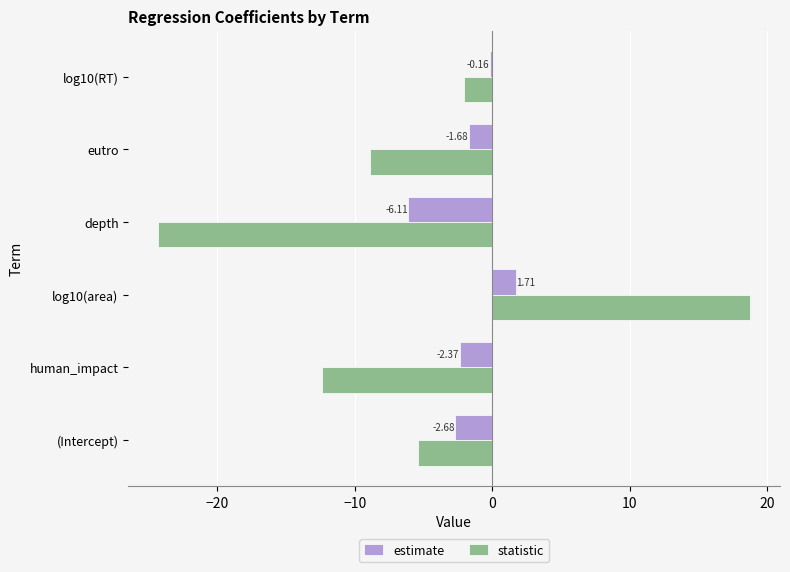

Which series has the largest total across all categories?

estimate